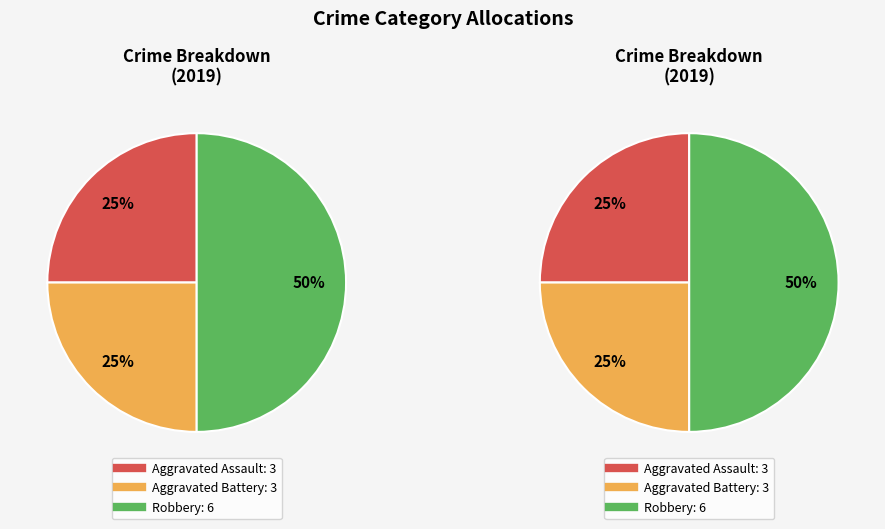

True or false: Aggravated Assault accounts for 30% of the total.

False